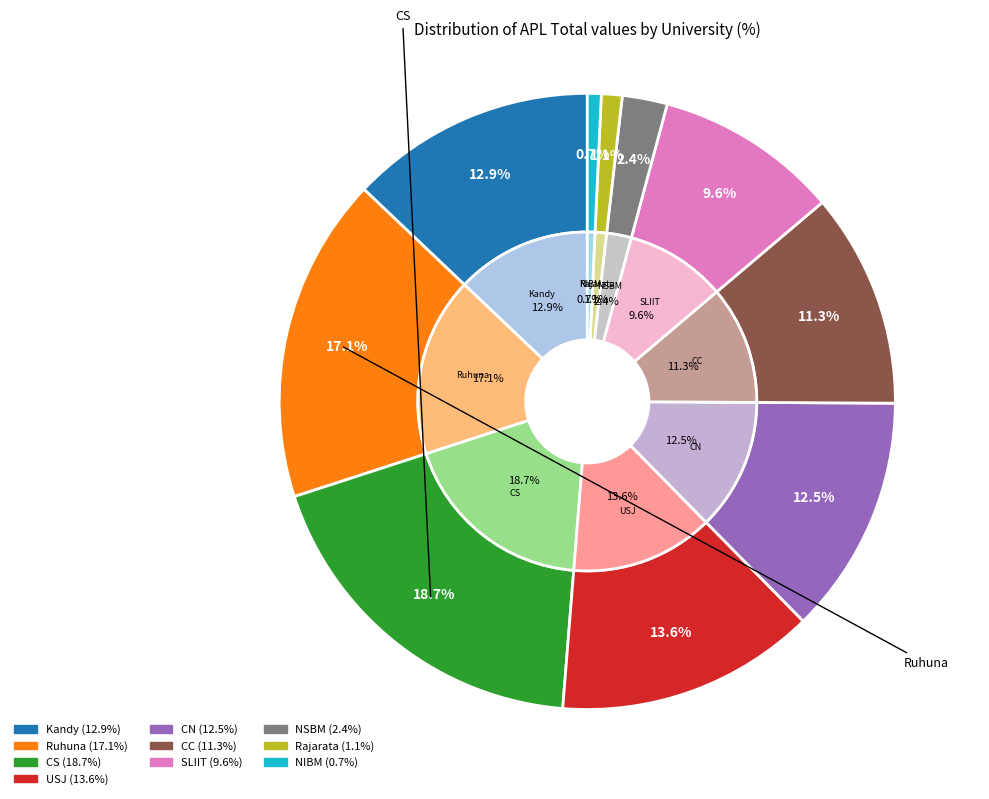

What is the smallest slice in the pie chart?

NIBM